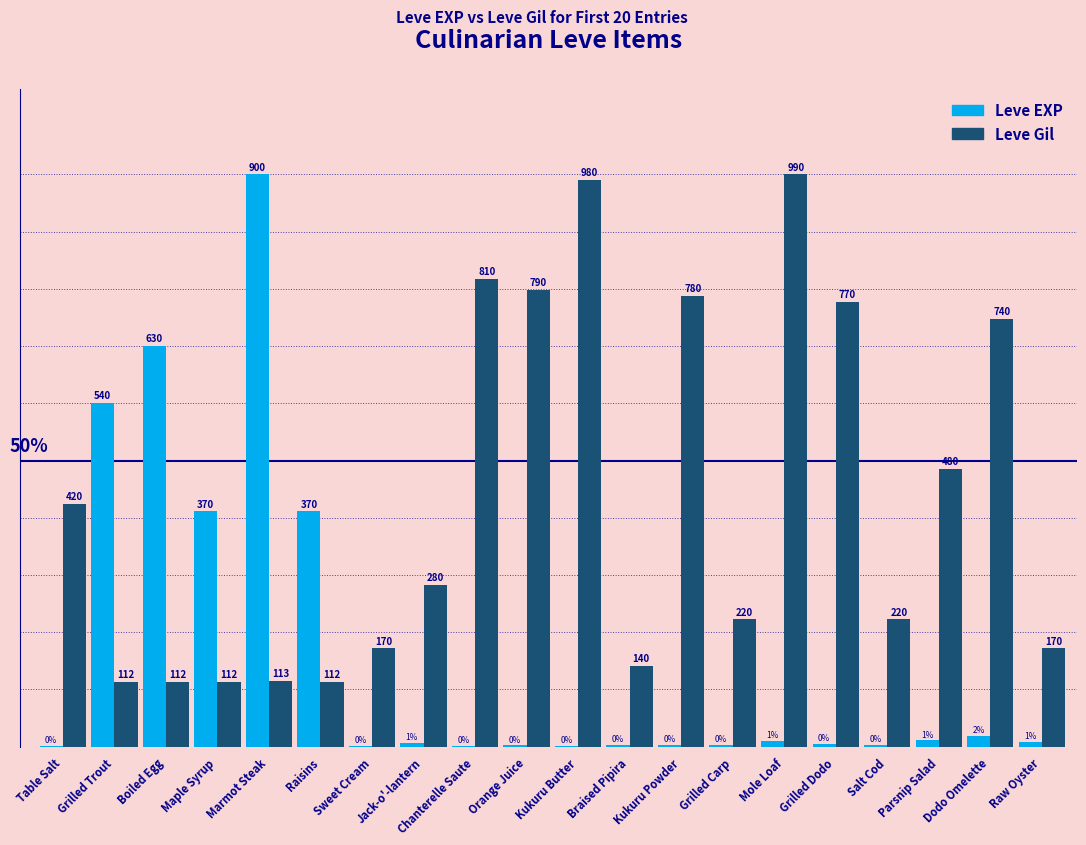

Which series has the widest spread of values?

Leve EXP